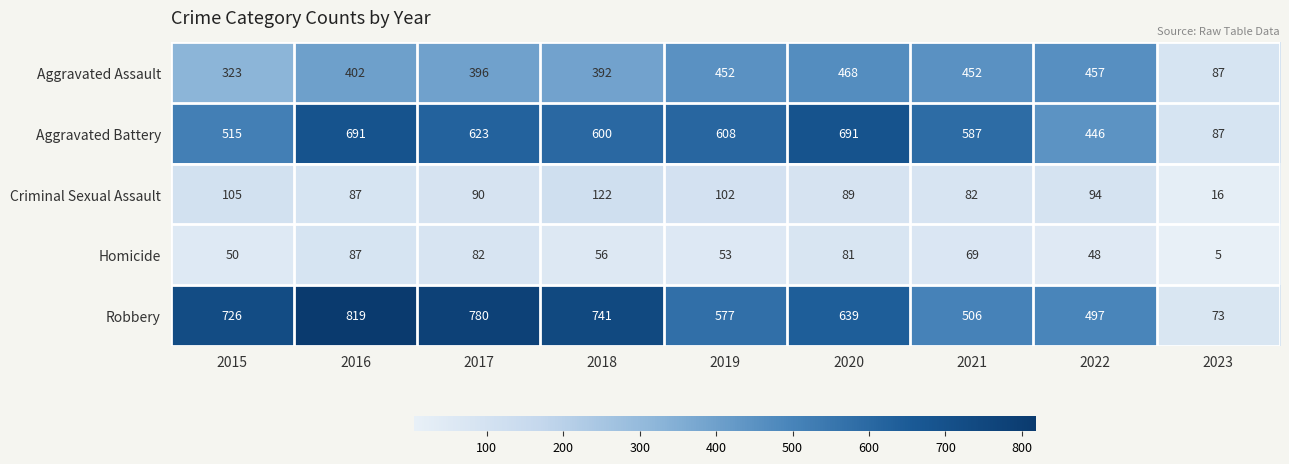

True or false: Robbery has a value of 1199 at 2016.

False